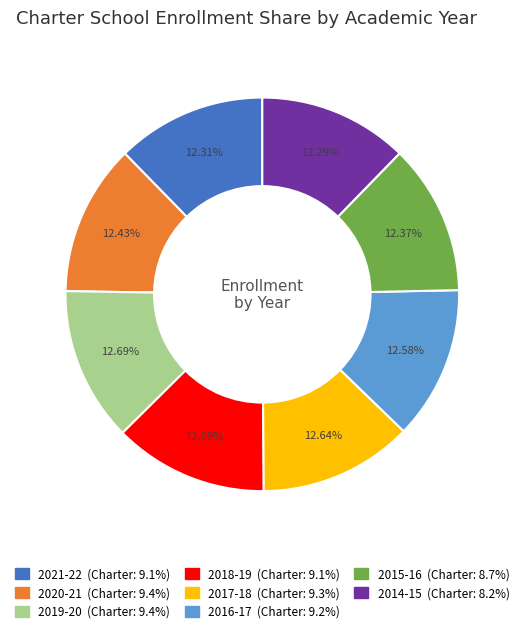

How much of the chart is everything except 2019-20?

87.3%